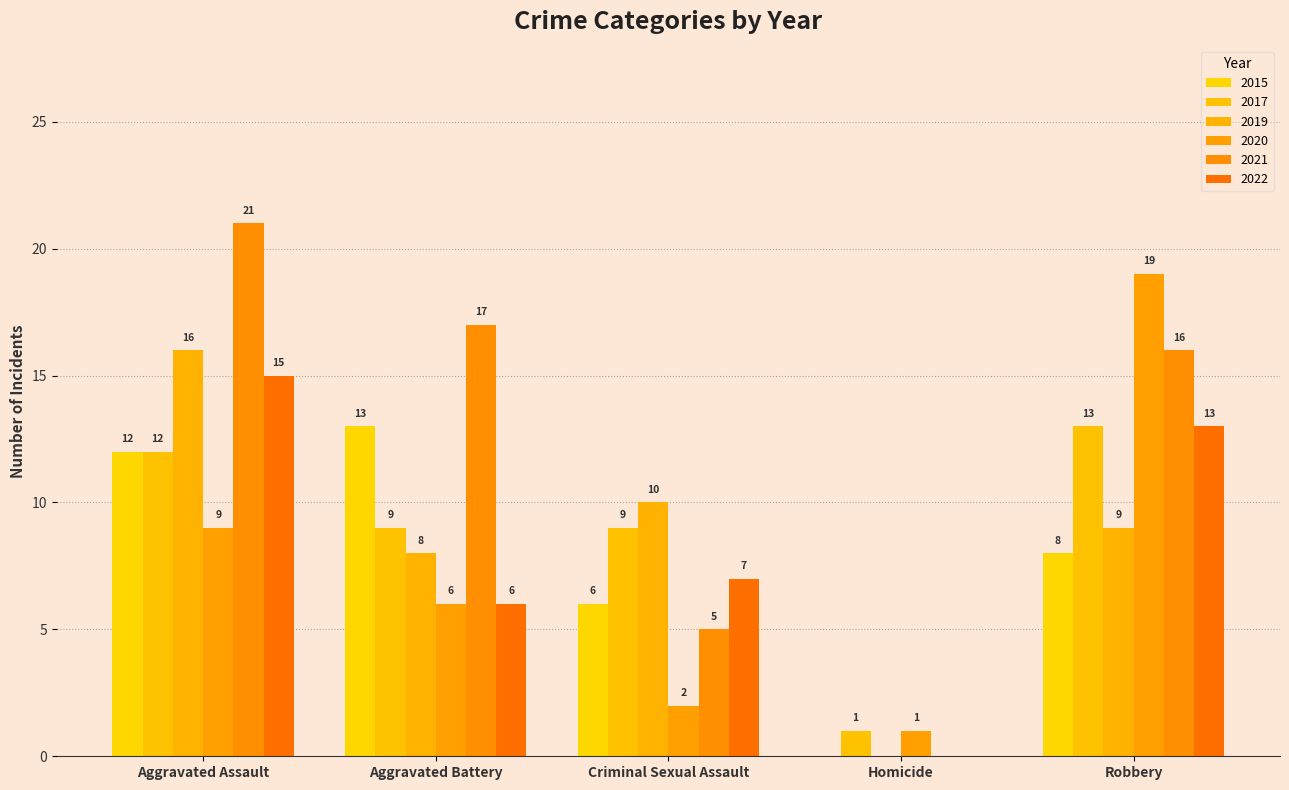

Reading left to right, transcribe all the data shown in this chart.

2015: 12	13	6	0	8
2017: 12	9	9	1	13
2019: 16	8	10	0	9
2020: 9	6	2	1	19
2021: 21	17	5	0	16
2022: 15	6	7	0	13